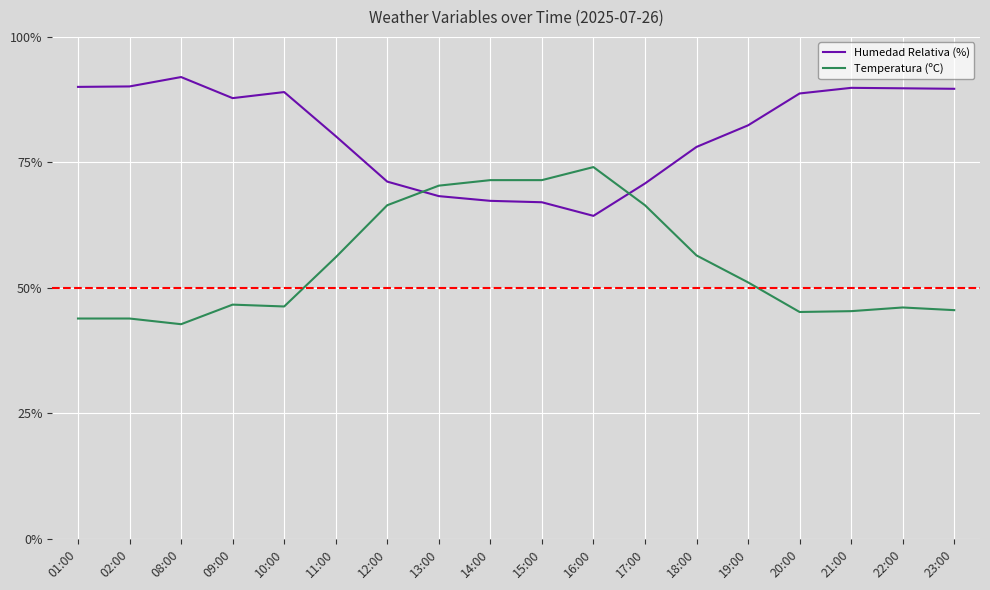

List the series in order of their overall mean, highest first.

Humedad Relativa (%), Temperatura (ºC)